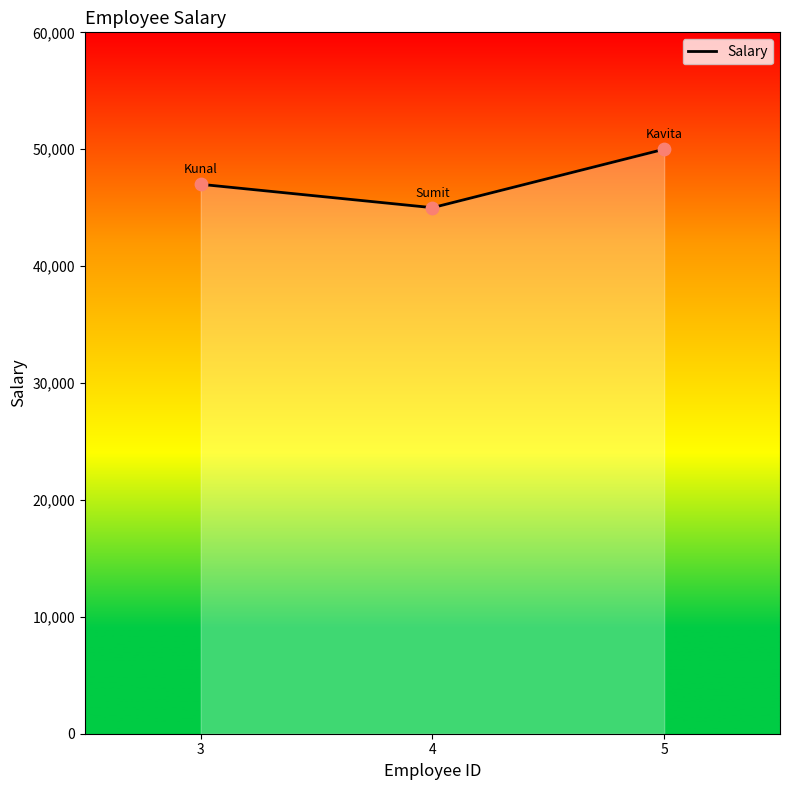

Between 4 and 5, which is larger?

5